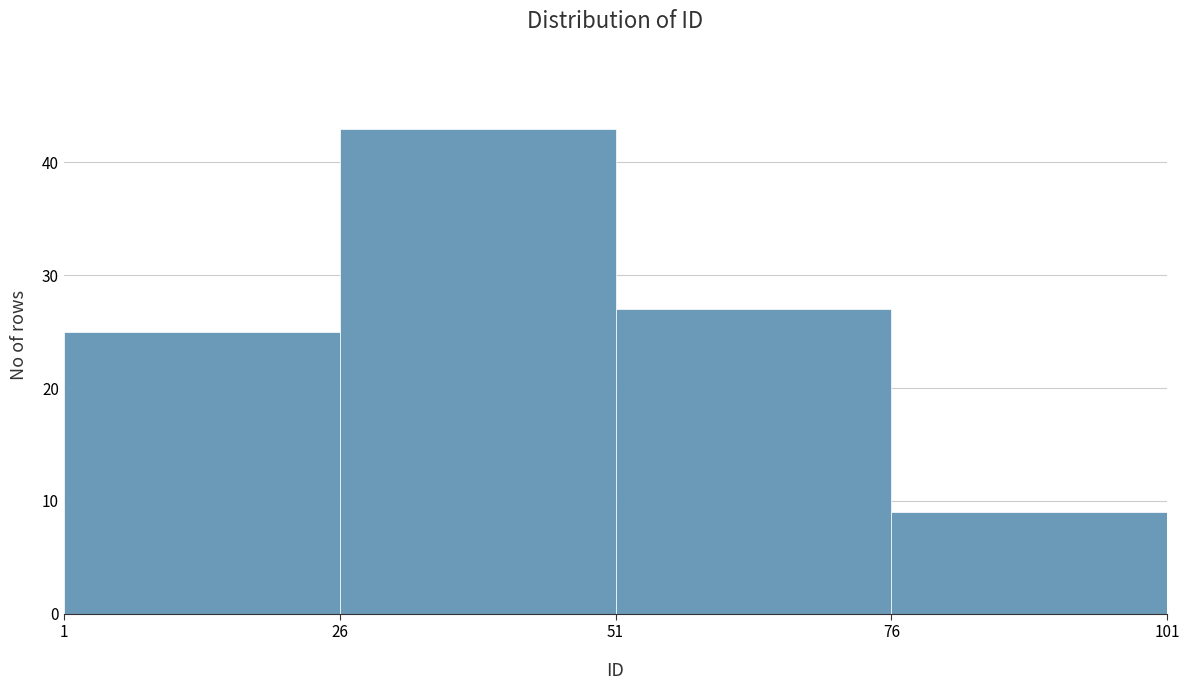

Reading left to right, list every bar in this chart as the range it spans on the x-axis followed by its height. The values are not printed on the chart, so give them approximately, as read against the axis.

1 to 26: 25
26 to 51: 43
51 to 76: 27
76 to 101: 9